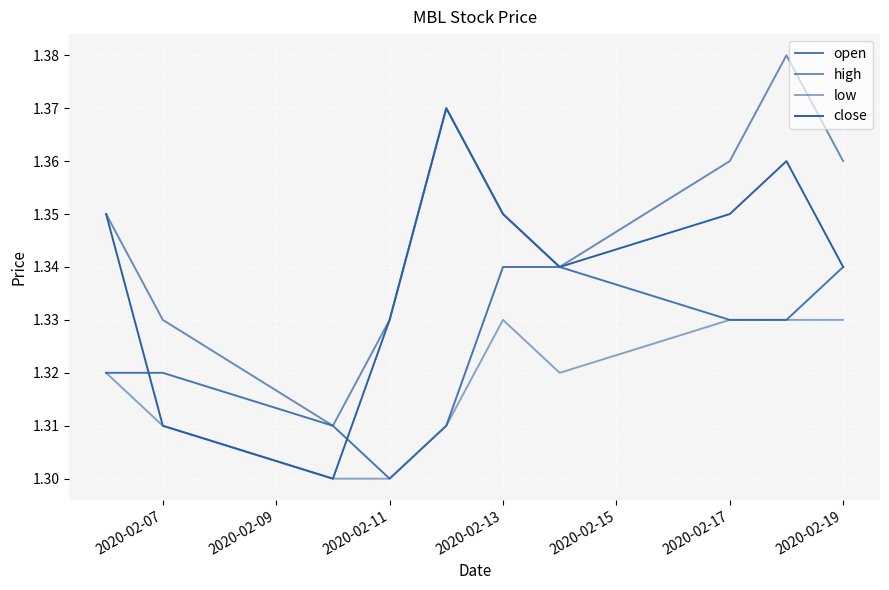

How many lines are shown in the chart?

4